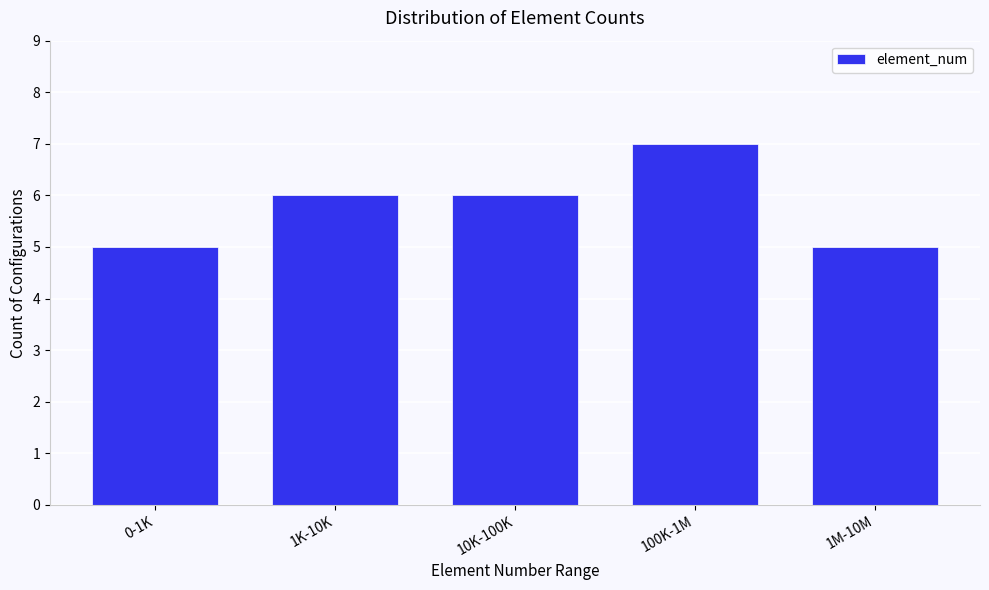

Reading right to left, transcribe all the data shown in this chart.

1M-10M=5	100K-1M=7	10K-100K=6	1K-10K=6	0-1K=5